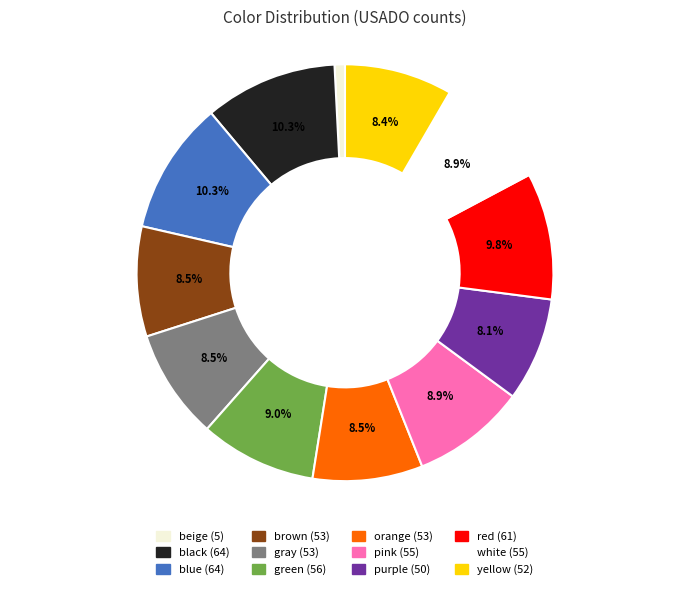

How many slices are in this pie chart?

12